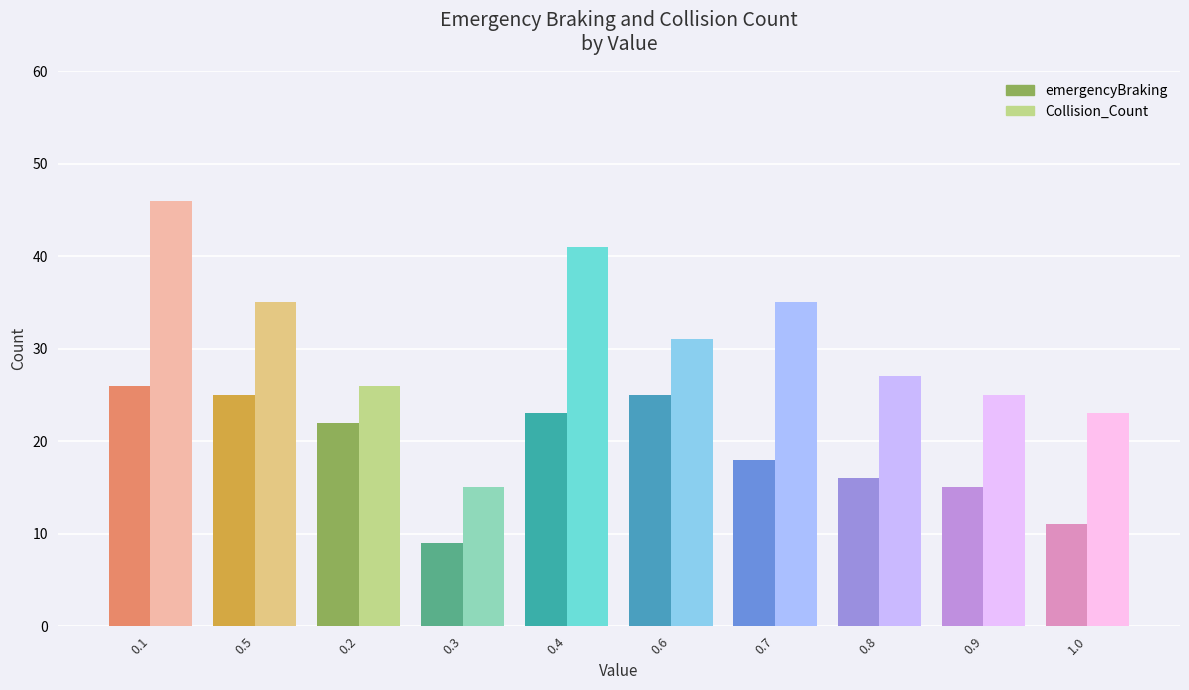

List the series in order of their peak value, lowest first.

emergencyBraking, Collision_Count